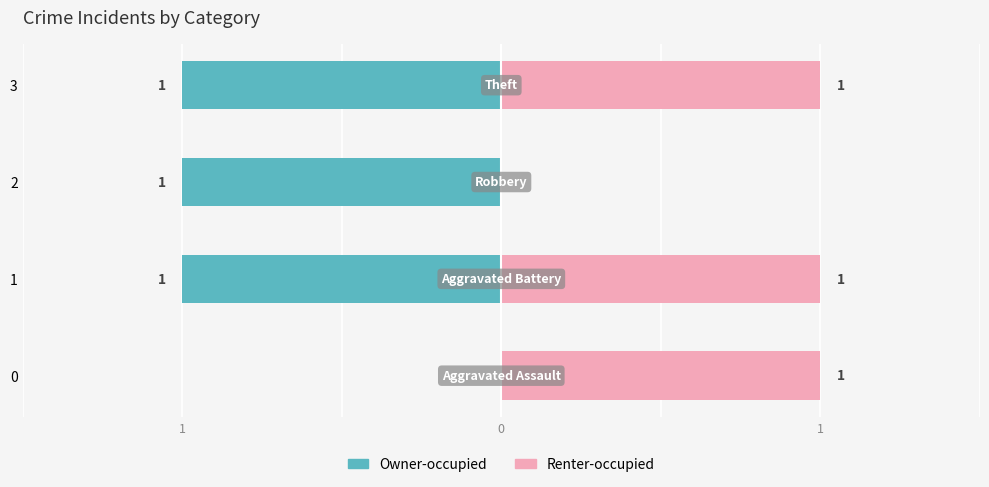

List the series in order of their peak value, lowest first.

Owner-occupied, Renter-occupied